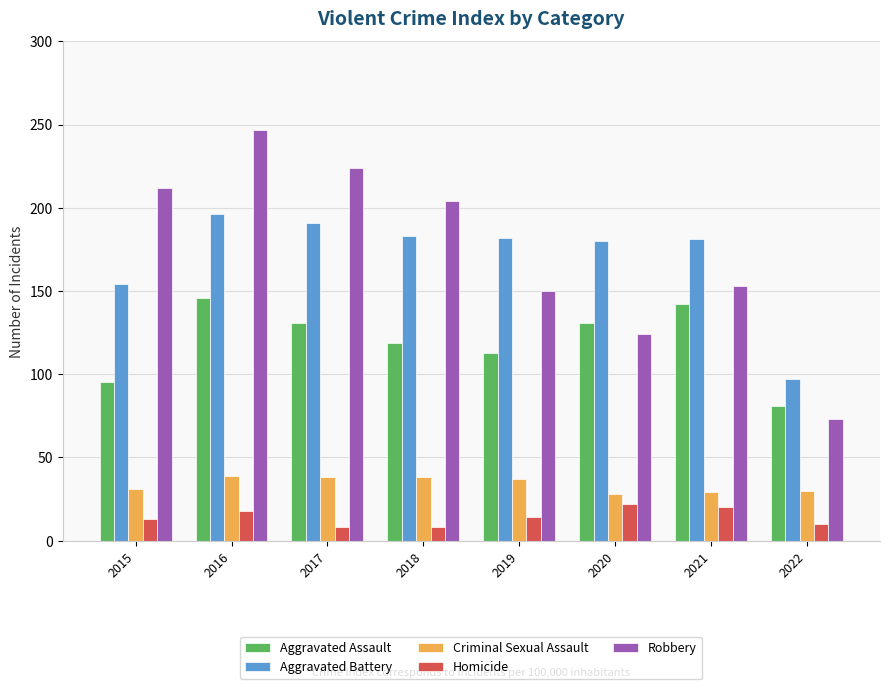

What is the greatest value displayed?

247